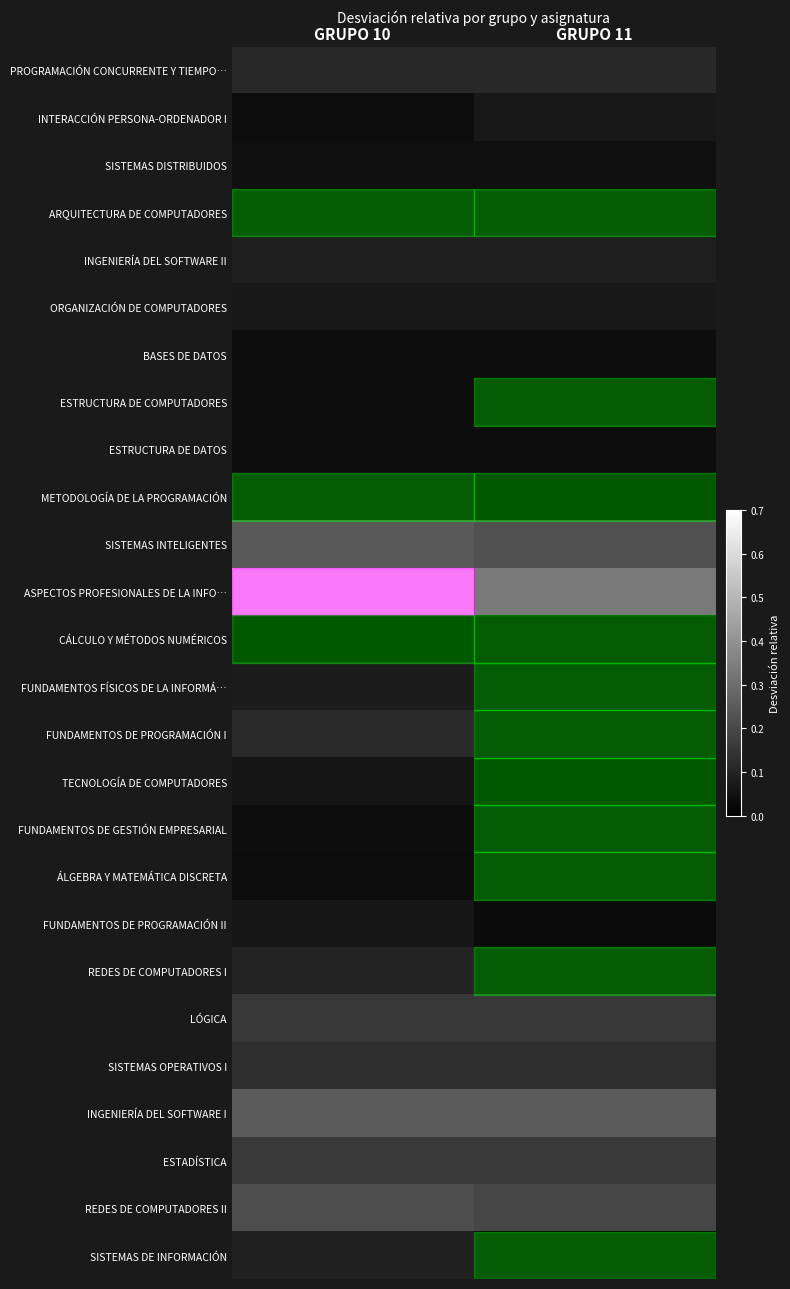

Which series has the widest spread of values?

ASPECTOS PROFESIONALES DE LA INFO…